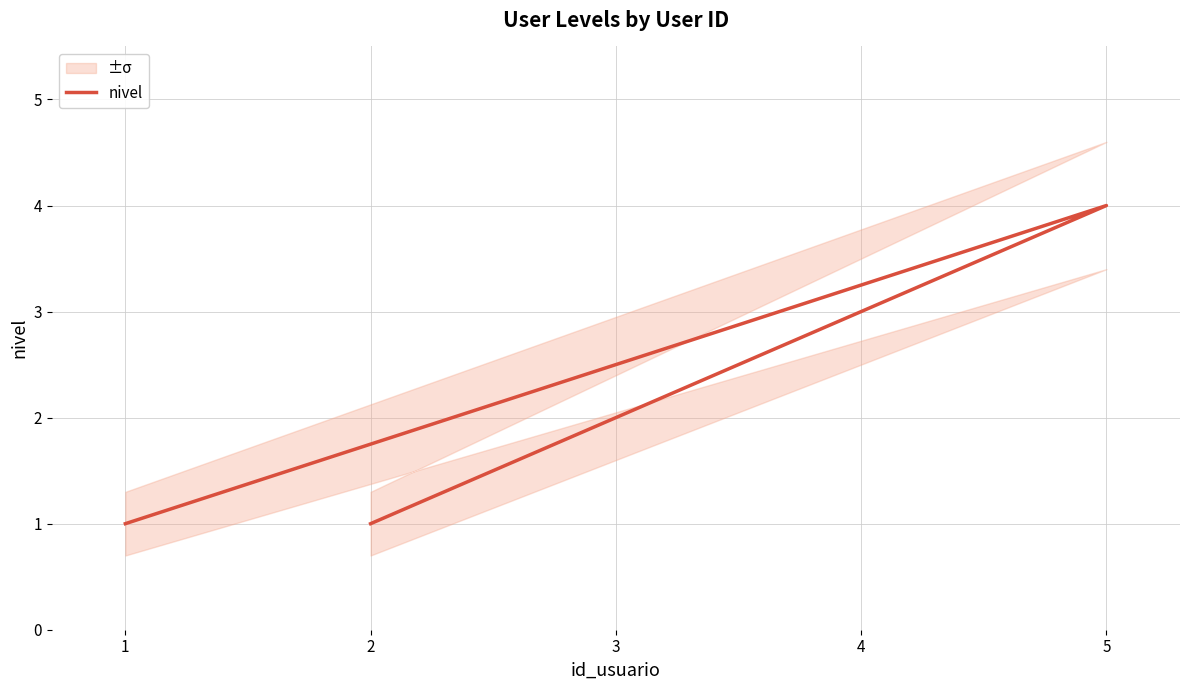

How many lines are shown in the chart?

1